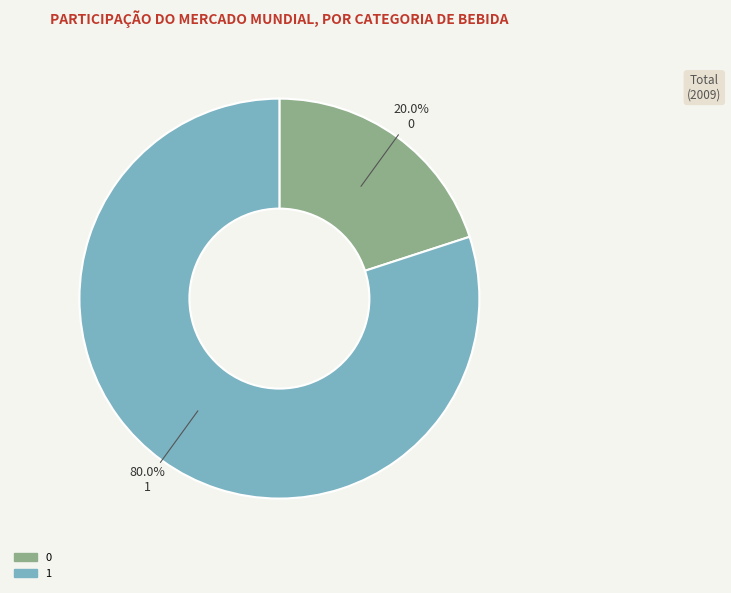

What percentage is the 1 slice, to the nearest percent?

80%